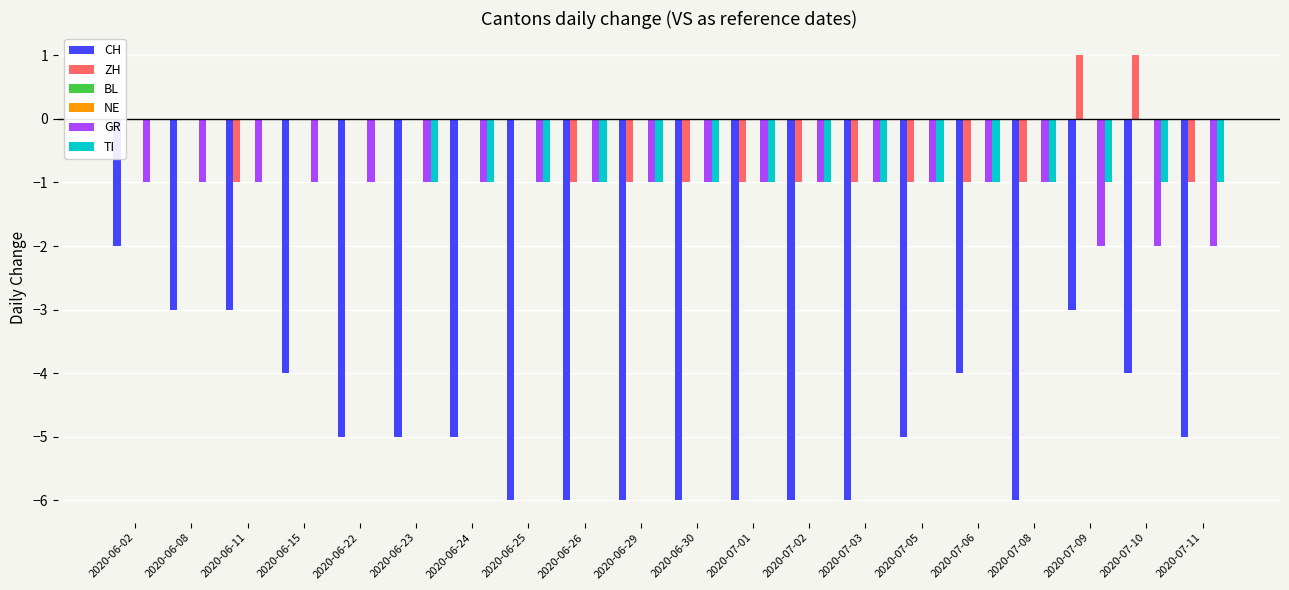

Is the value of BL at 2020-06-22 greater than the value of ZH at 2020-06-26?

Yes